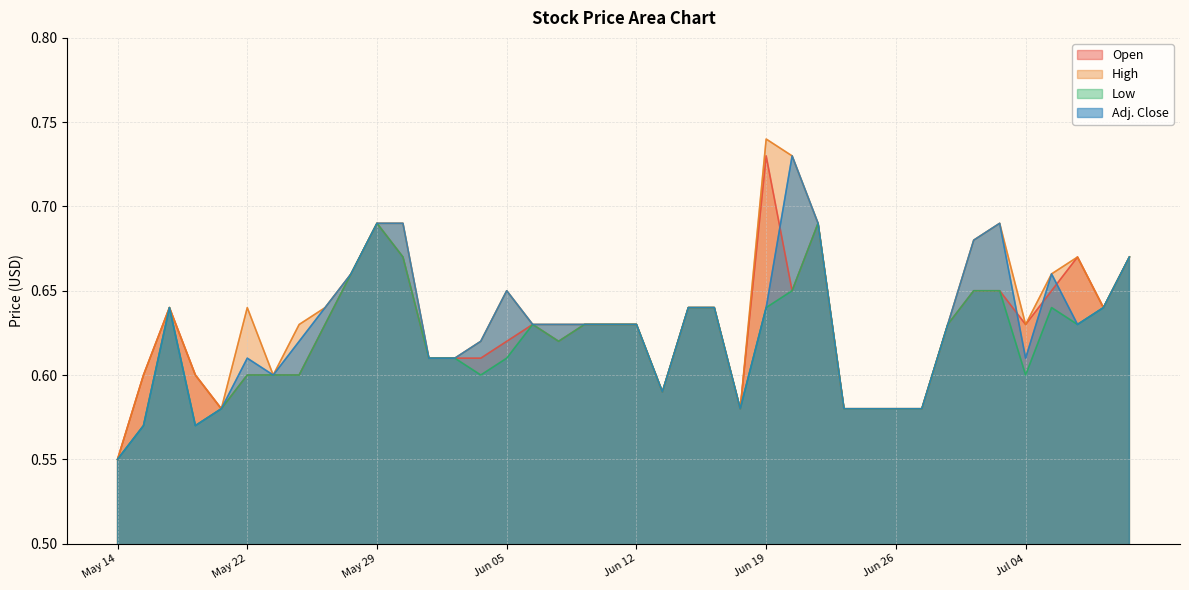

At which category is the sum across all series the highest?

May 29